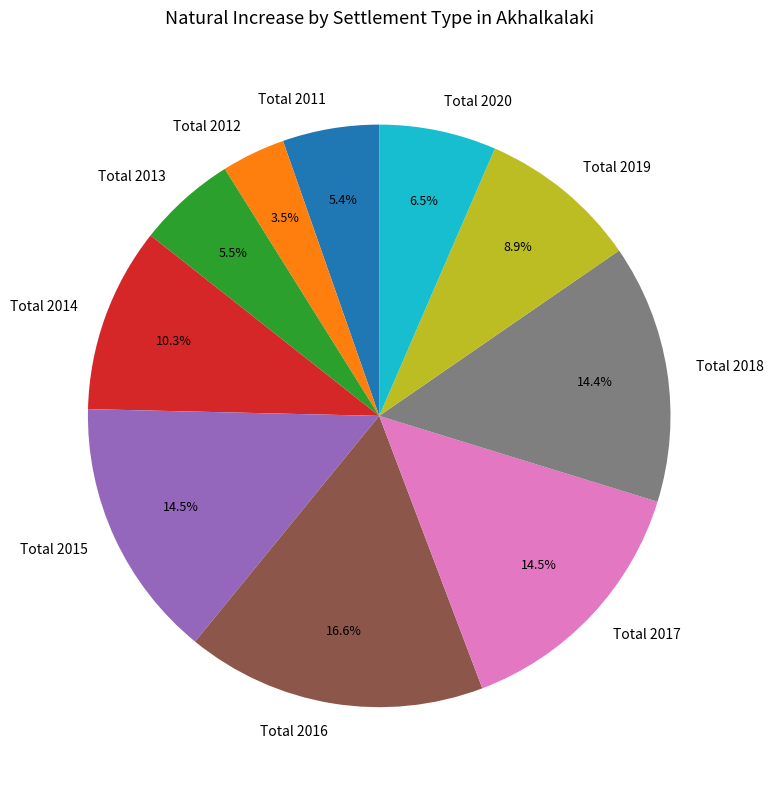

Which category has the smallest portion of the pie?

Total 2012